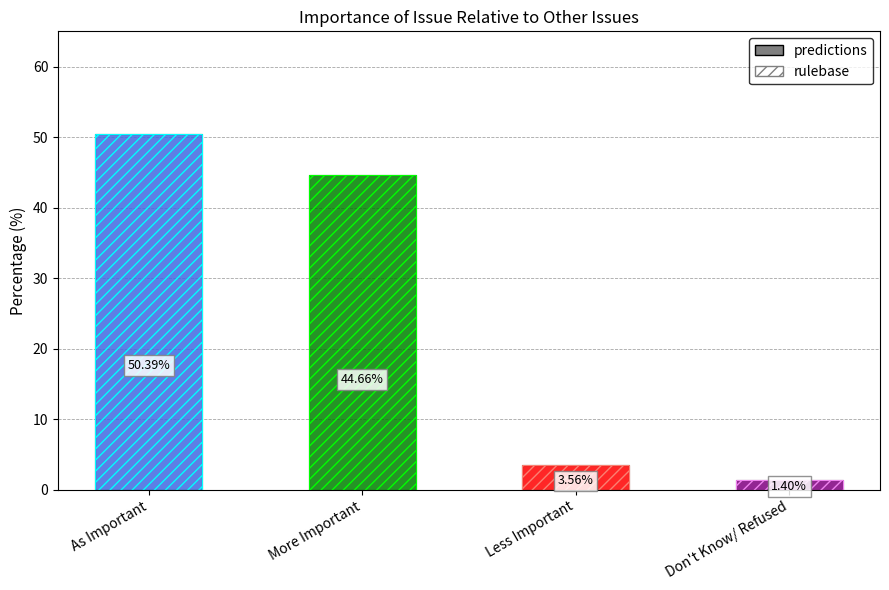

Where does the data first go above 44?

As Important